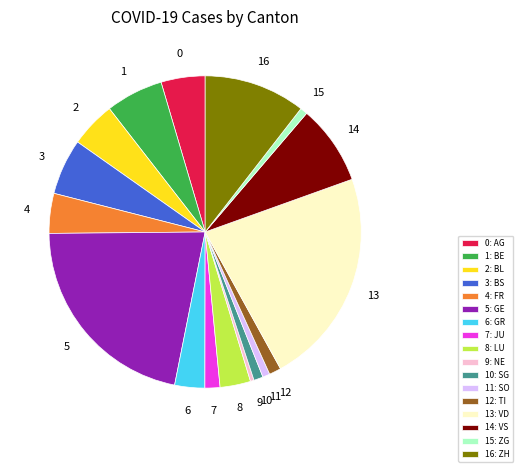

Which slice is the largest?

13: VD